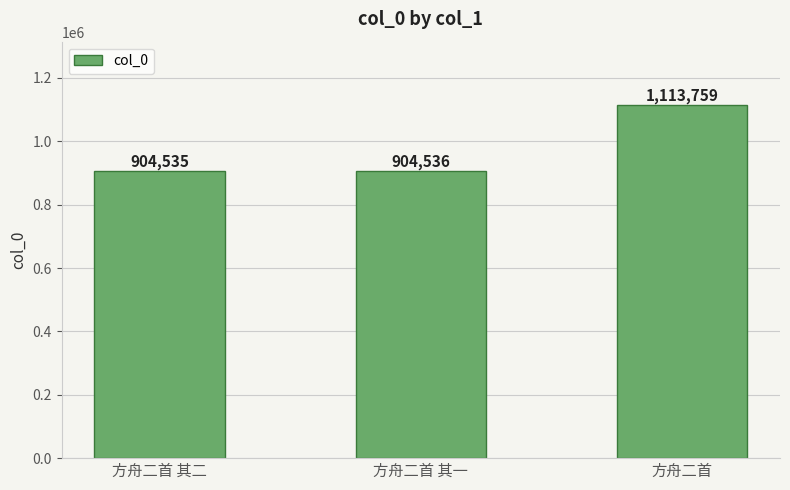

Reading right to left, list all the values displayed in this chart.

1113759	904536	904535